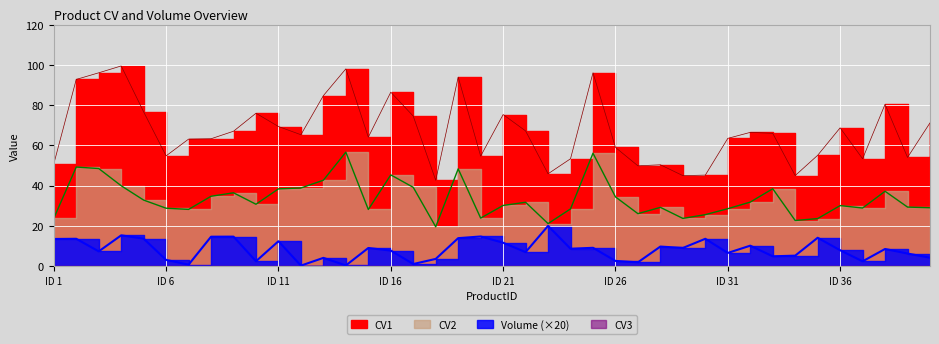

Rank the series by their average value, from highest to lowest.

CV1, CV2, Volume